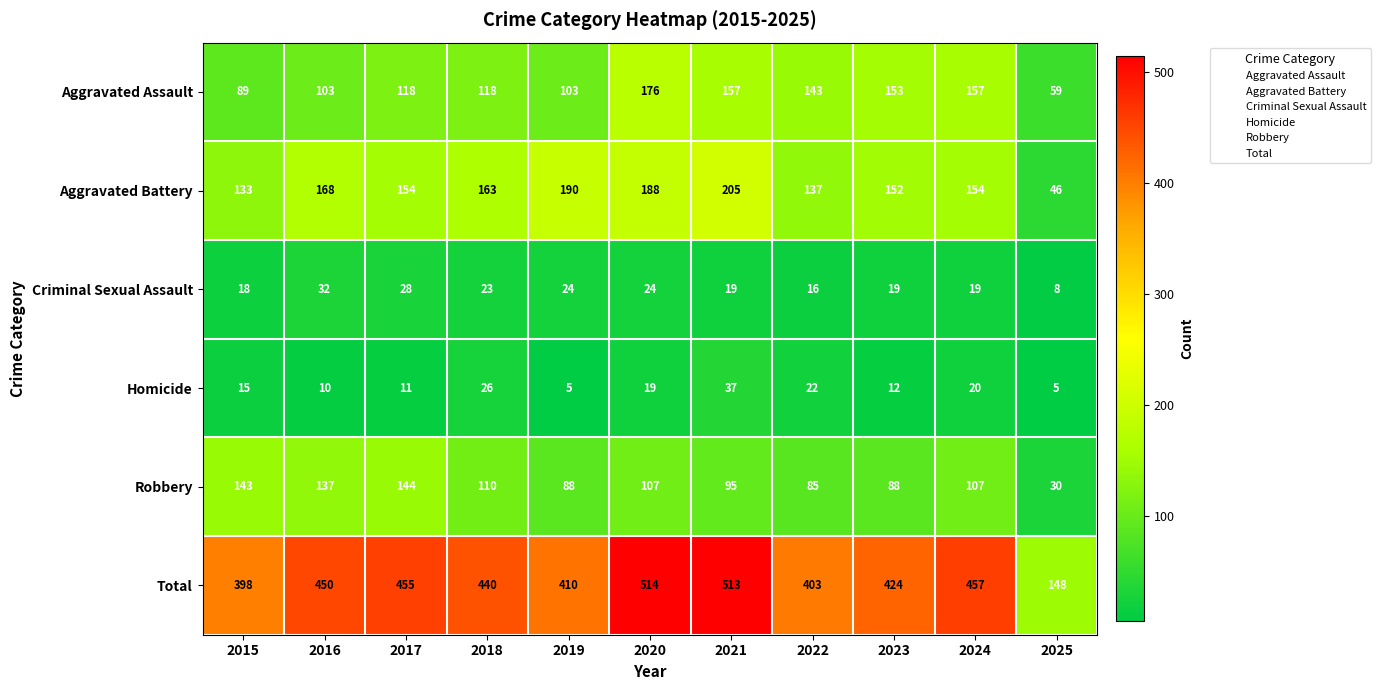

Is it true that Criminal Sexual Assault equals 19 at 2021?

True